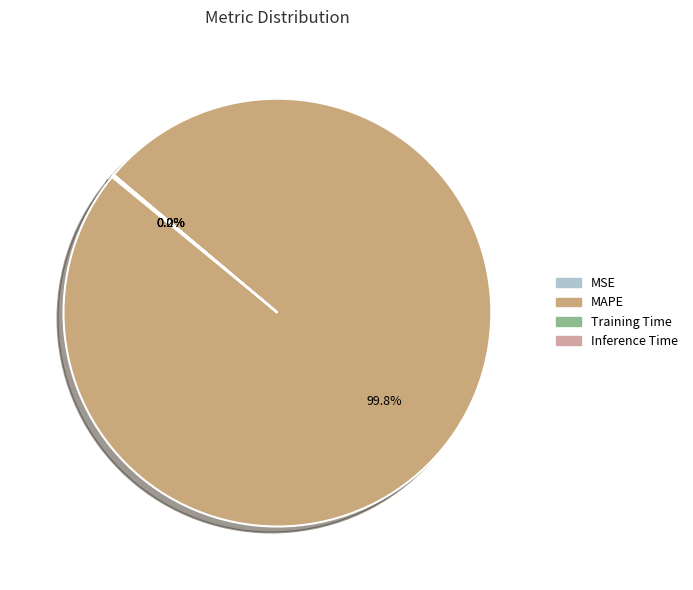

Which slice is the largest?

MAPE